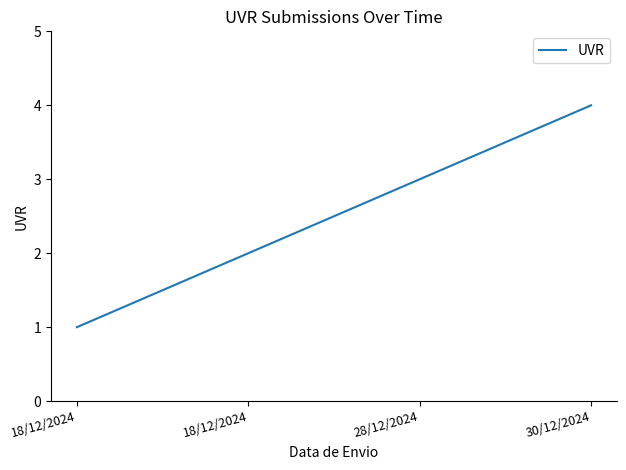

Does the chart display data point markers on the line(s)?

No